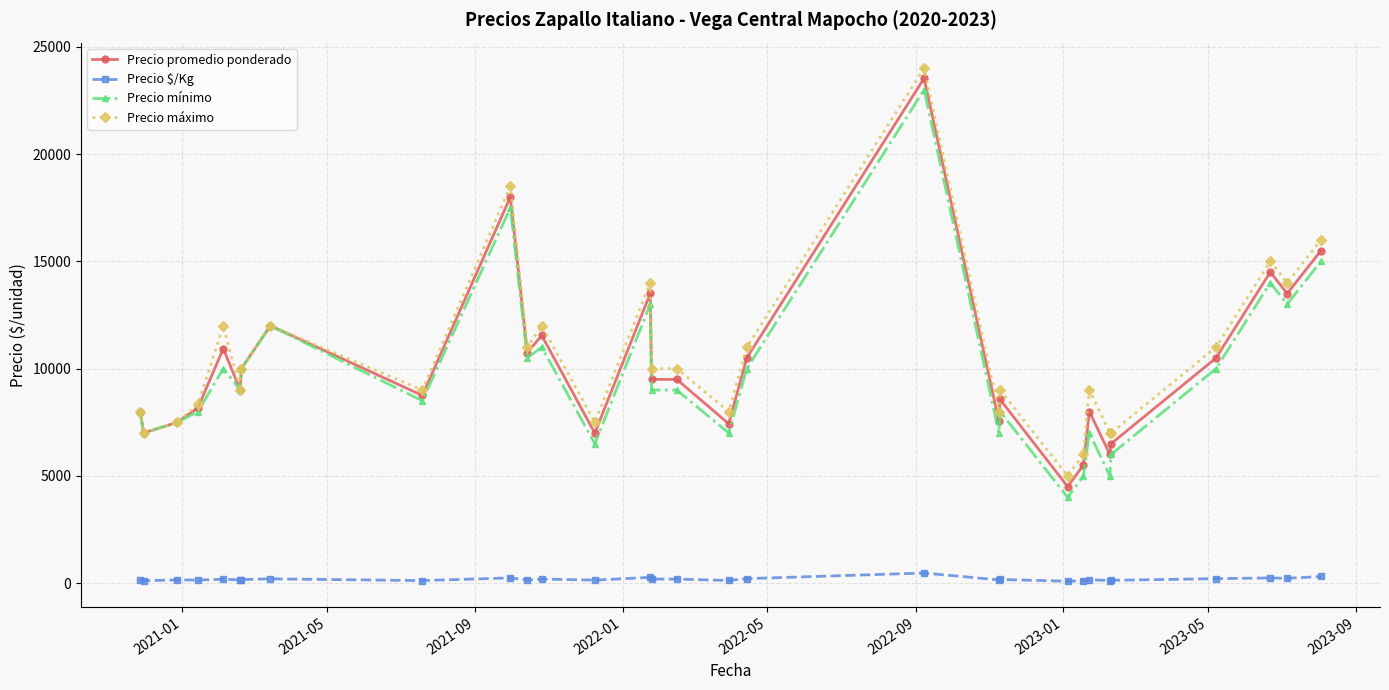

How many distinct data groups are displayed?

4